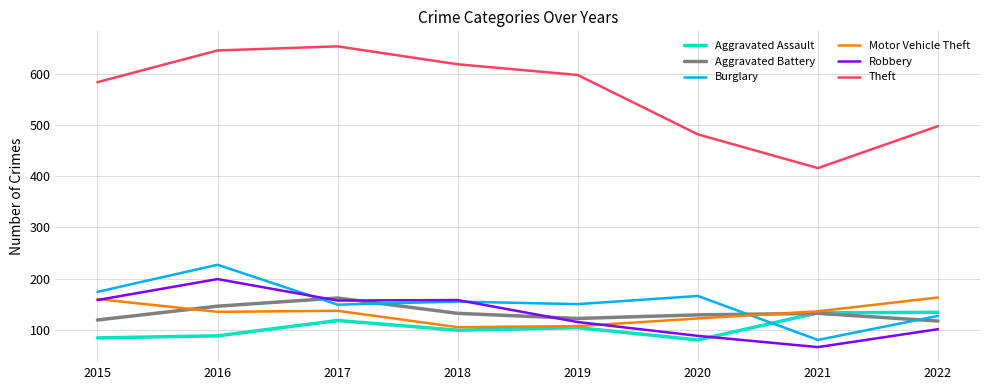

Which series has the largest range (max minus min)?

Theft